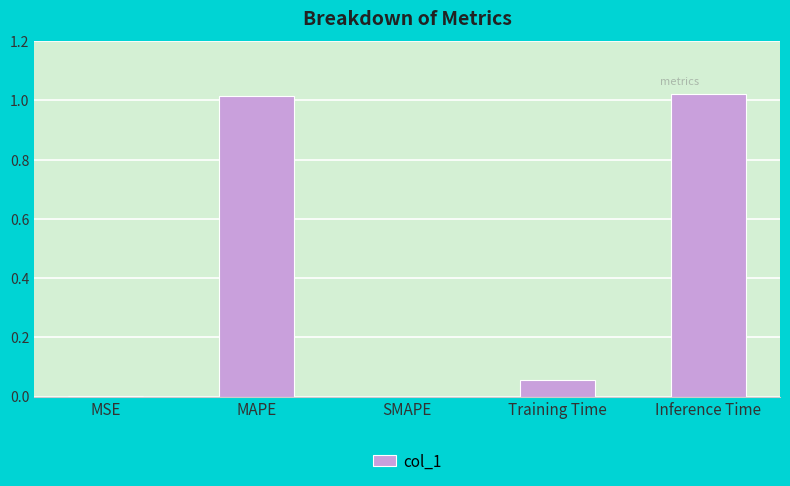

What is the average value?

0.4